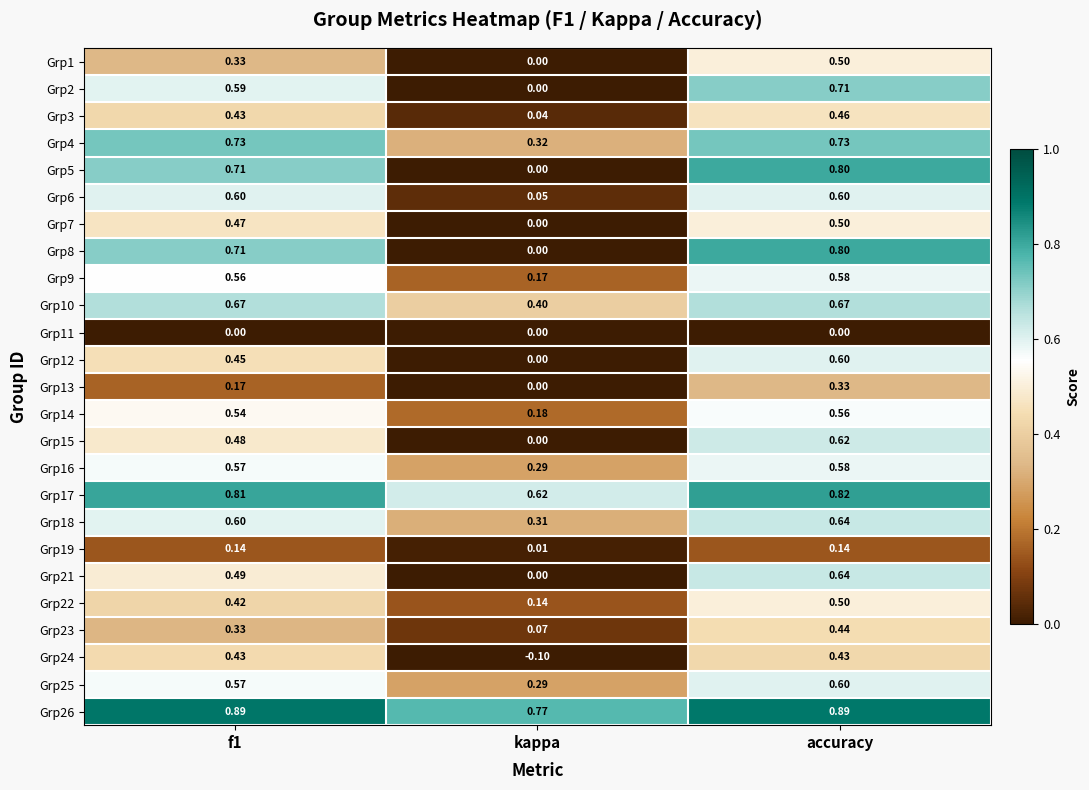

Which label corresponds to the smallest value in the chart?

kappa